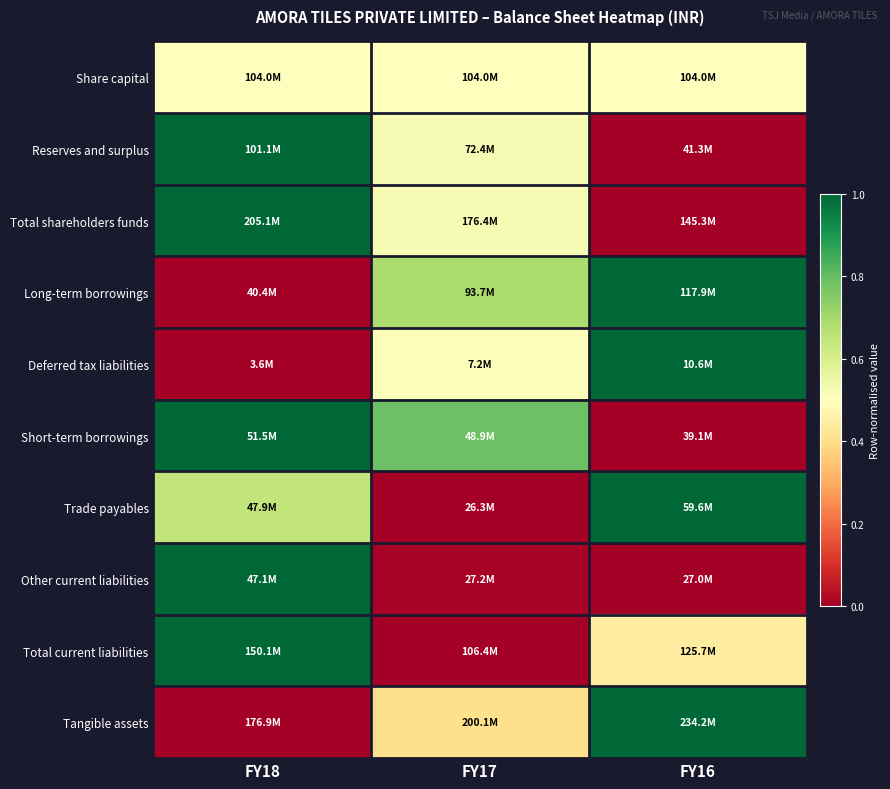

Reading left to right, what are all the values shown in this chart?

Share capital: FY18=0.5	FY17=0.5	FY16=0.5
Reserves and surplus: FY18=1.0	FY17=0.5	FY16=0.0
Total shareholders funds: FY18=1.0	FY17=0.5	FY16=0.0
Long-term borrowings: FY18=0.0	FY17=0.7	FY16=1.0
Deferred tax liabilities: FY18=0.0	FY17=0.5	FY16=1.0
Short-term borrowings: FY18=1.0	FY17=0.8	FY16=0.0
Trade payables: FY18=0.6	FY17=0.0	FY16=1.0
Other current liabilities: FY18=1.0	FY17=0.0	FY16=0.0
Total current liabilities: FY18=1.0	FY17=0.0	FY16=0.4
Tangible assets: FY18=0.0	FY17=0.4	FY16=1.0